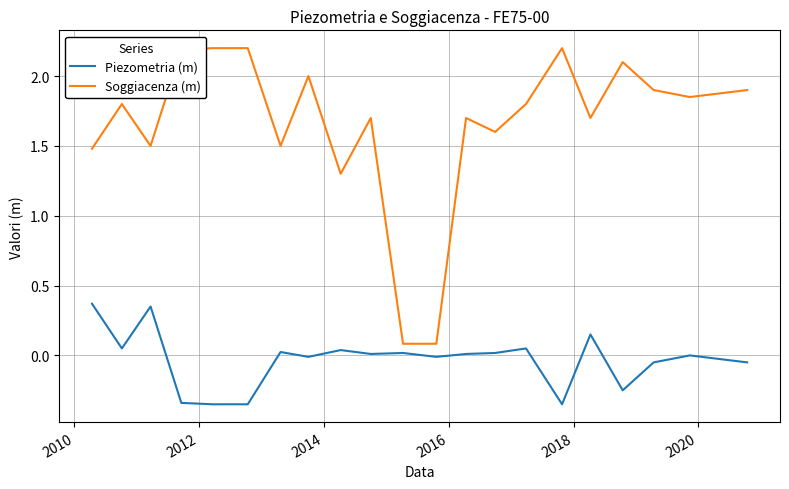

True or false: Piezometria (m) and Soggiacenza (m) cross at least once.

False